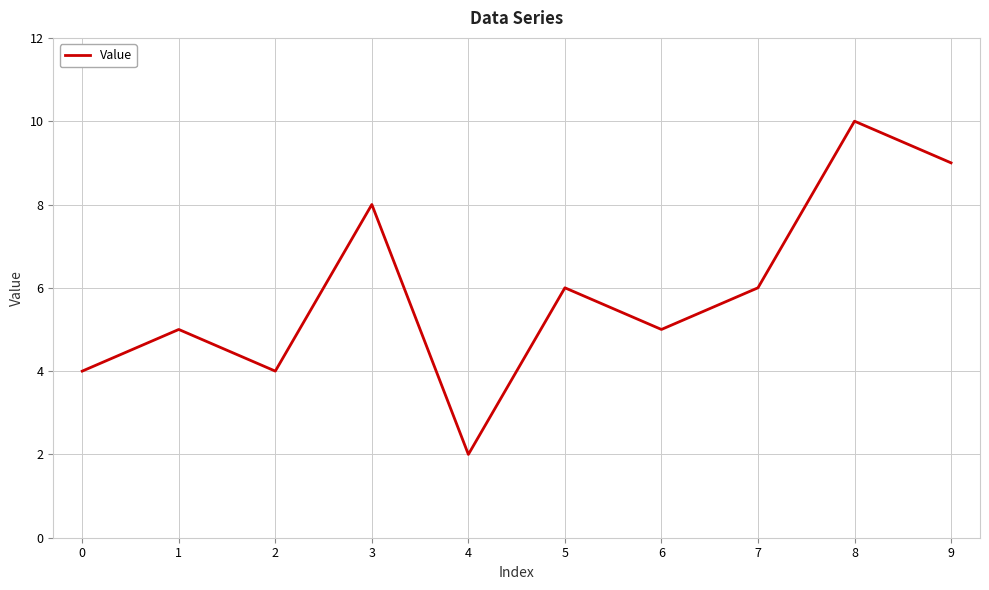

The chart shows a value of 7 at 6. True or false?

False